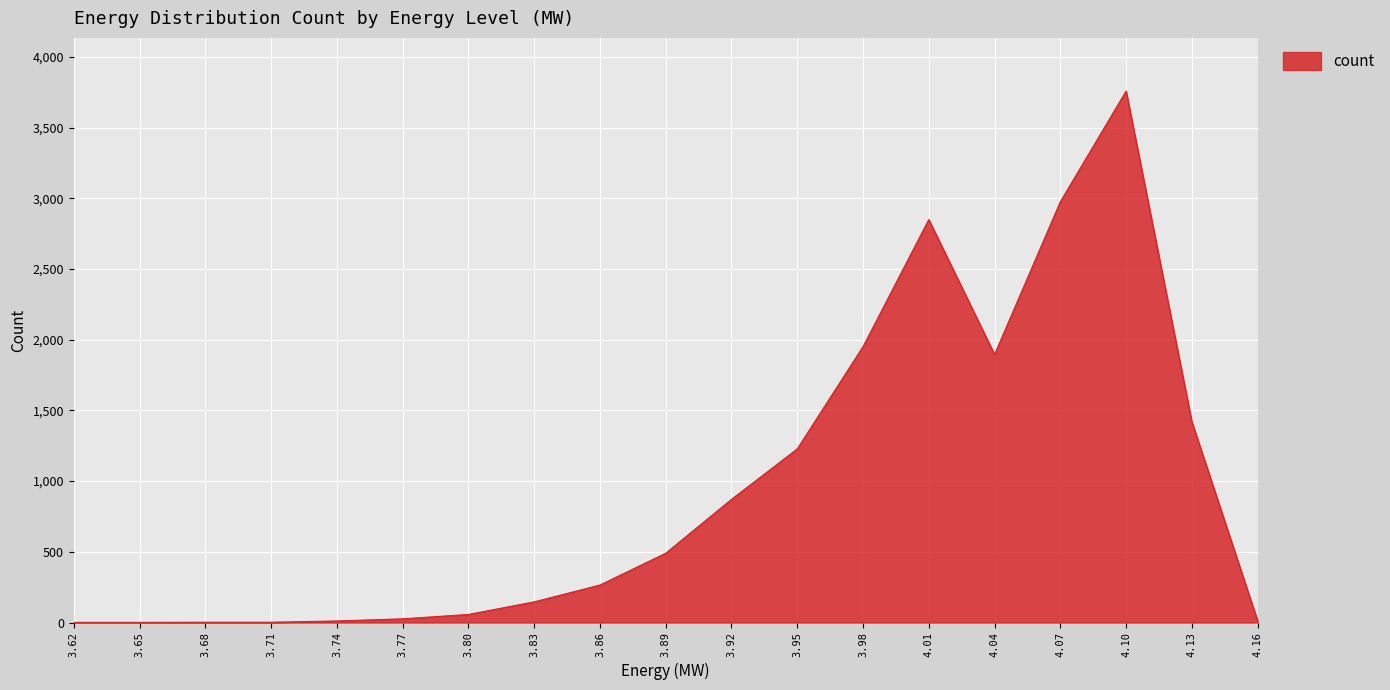

What is the approximate value at 4.16?

12